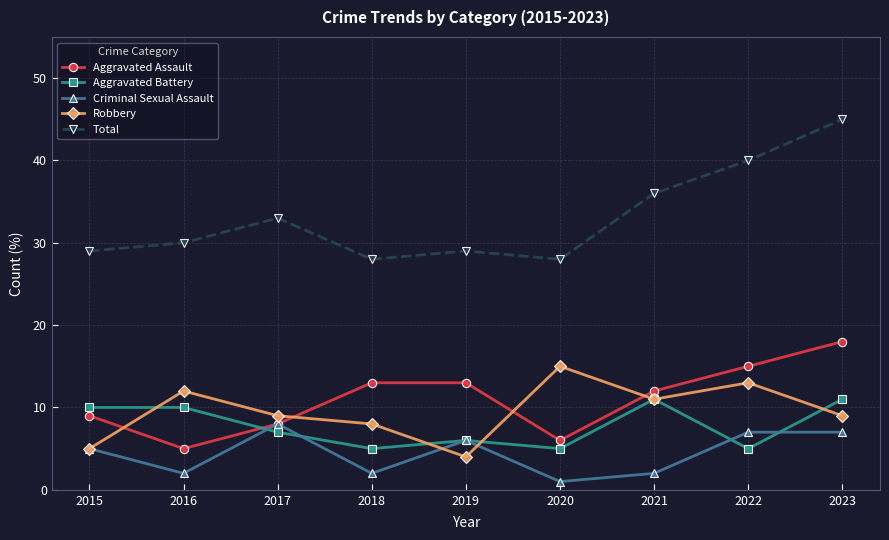

Which series has the widest spread of values?

Total